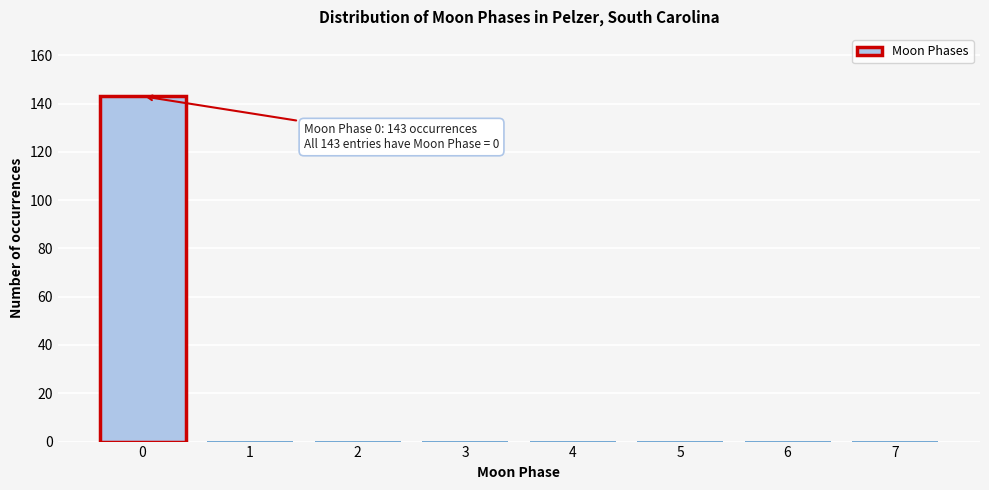

Over which range of the x-axis is the bar tallest?

-0.5 to 0.5